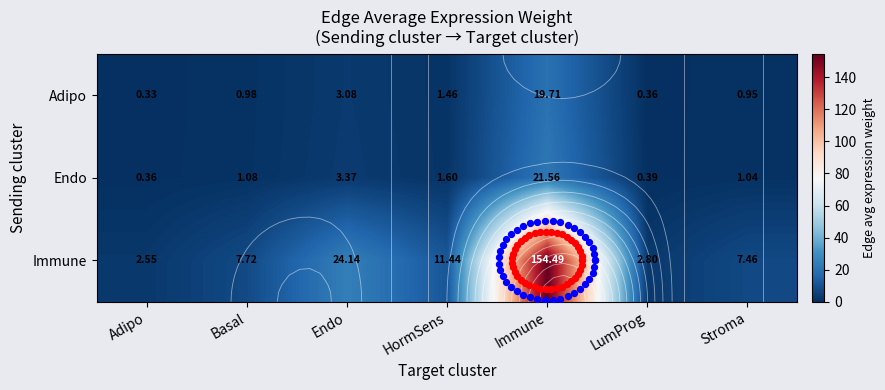

How many data points in Endo are above 1?

5